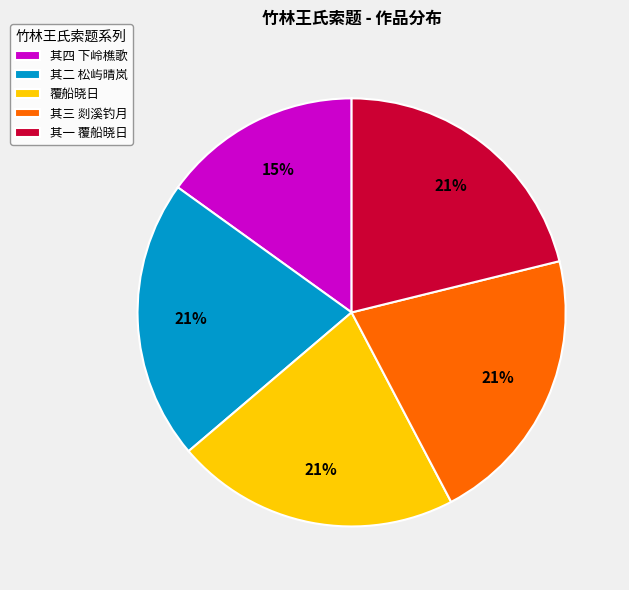

How many slices are in this pie chart?

5